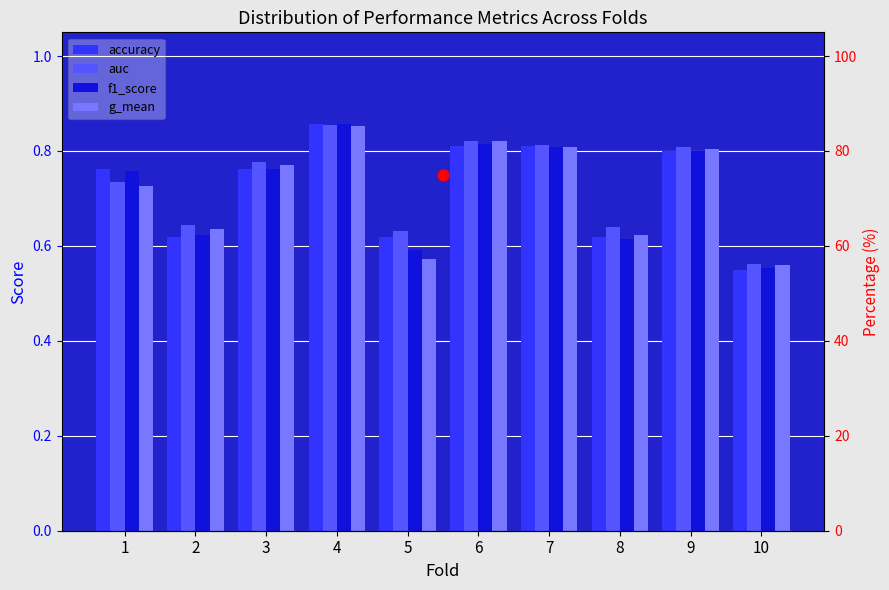

Is the value of auc at 4 greater than the value of f1_score at 3?

Yes